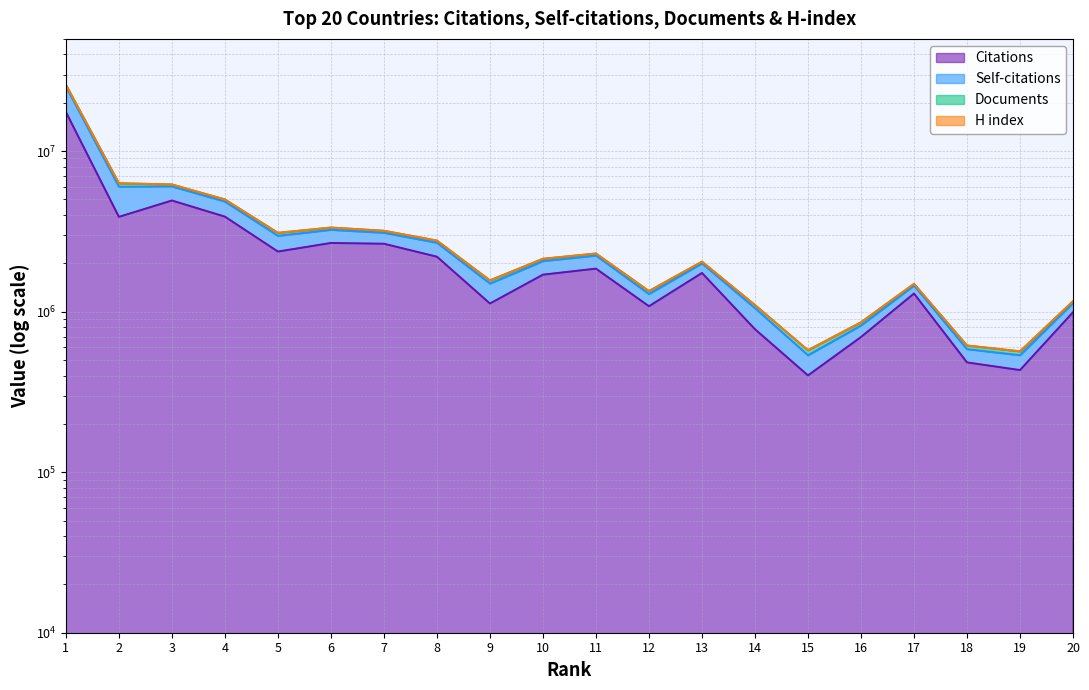

What is the value of the Self-citations point at the 20th from the left?

1160997